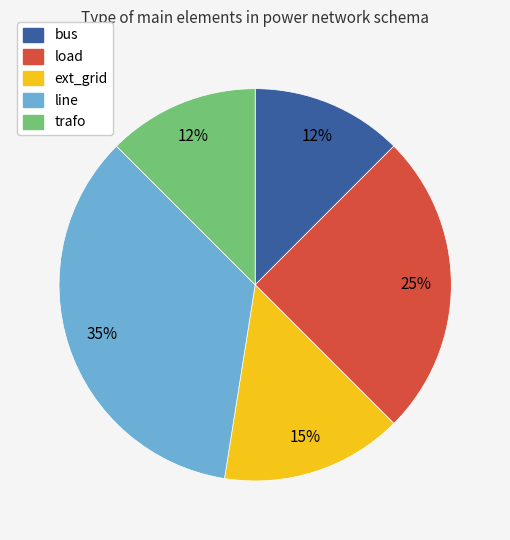

How many segments does this pie chart have?

5